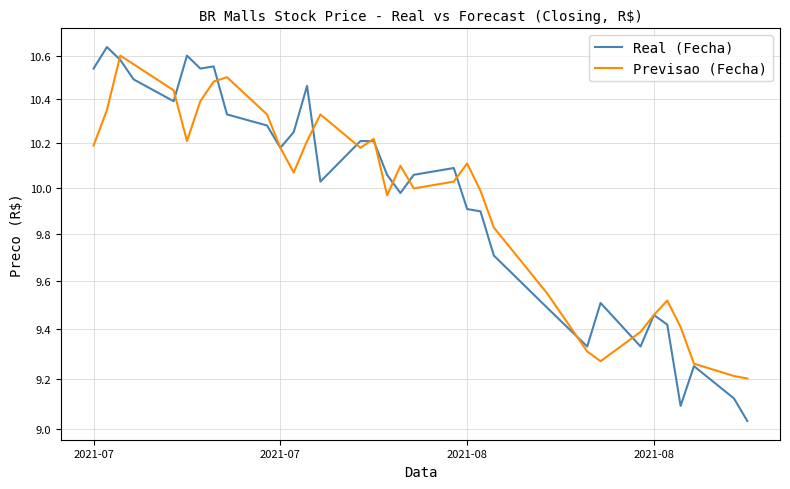

At which label does Real (Fecha) reach its peak?

2021-07